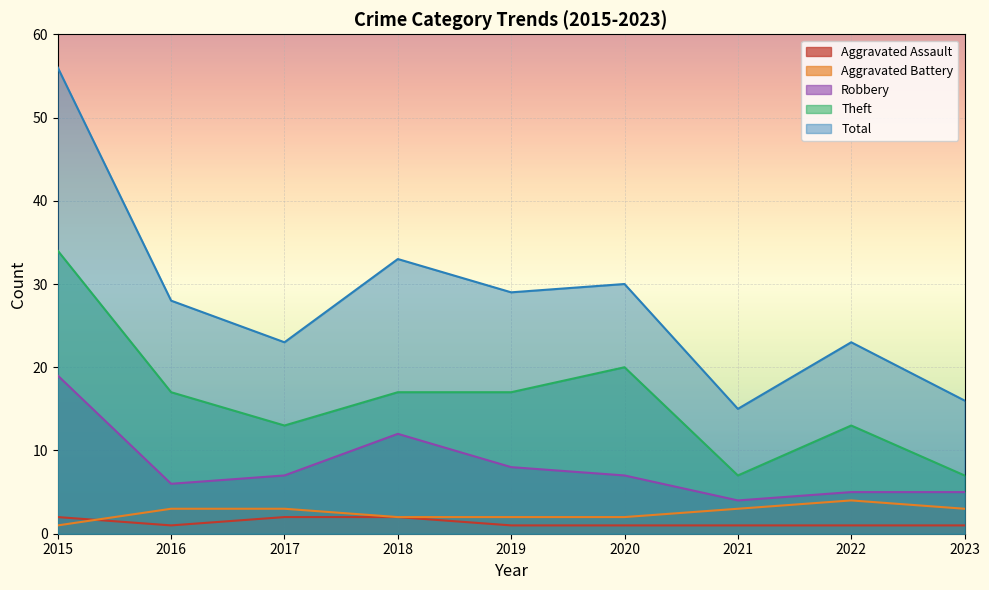

What is the sum of the Aggravated Battery values at 2019 and 2023?

5